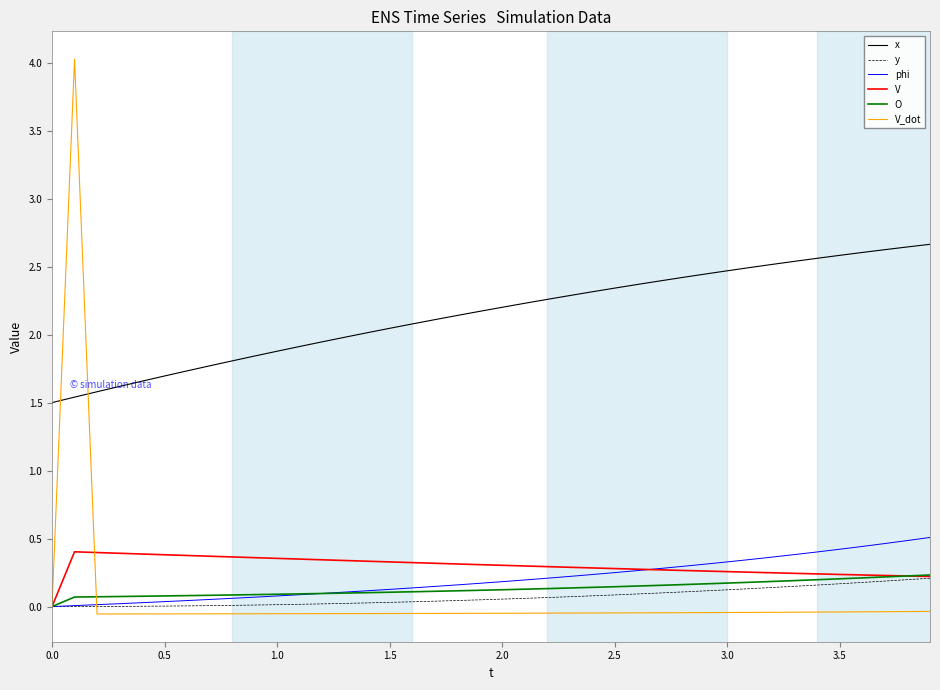

Which series has the largest total across all categories?

x